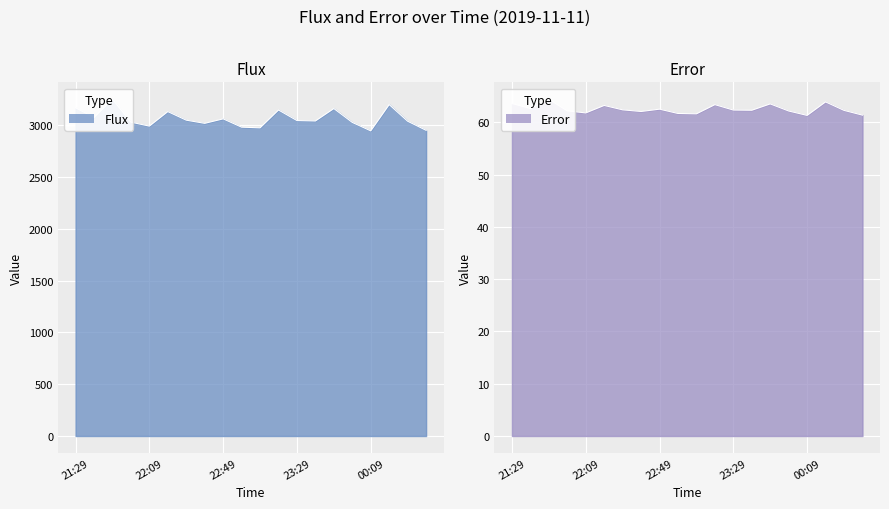

Reading right to left, extract all data points from this chart.

Flux: 00:39=2952.8	00:29=3040.8	00:19=3201.5	00:09=2947.7	23:59=3029.3	23:49=3163.3	23:39=3043.4	23:29=3047.2	23:19=3149.2	23:09=2977.0	22:59=2983.4	22:49=3063.8	22:39=3020.4	22:29=3051.0	22:19=3133.9	22:09=2993.6	21:59=3031.9	21:49=3253.8	21:39=3076.5	21:29=3170.9
Error: 00:39=61.4	00:29=62.3	00:19=63.9	00:09=61.3	23:59=62.2	23:49=63.5	23:39=62.3	23:29=62.3	23:19=63.4	23:09=61.6	22:59=61.7	22:49=62.5	22:39=62.1	22:29=62.4	22:19=63.2	22:09=61.8	21:59=62.2	21:49=64.4	21:39=62.6	21:29=63.6